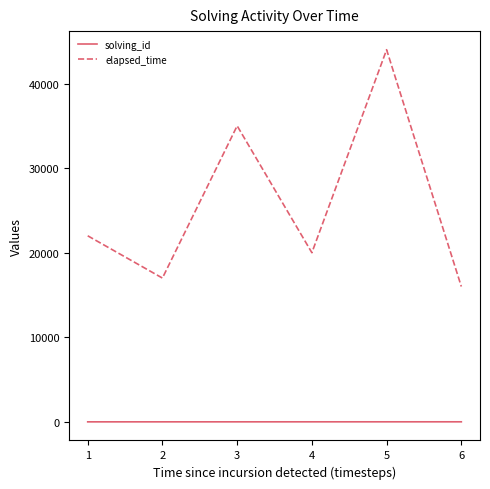

List the labels in order of elapsed_time value, largest first.

5, 3, 1, 4, 2, 6